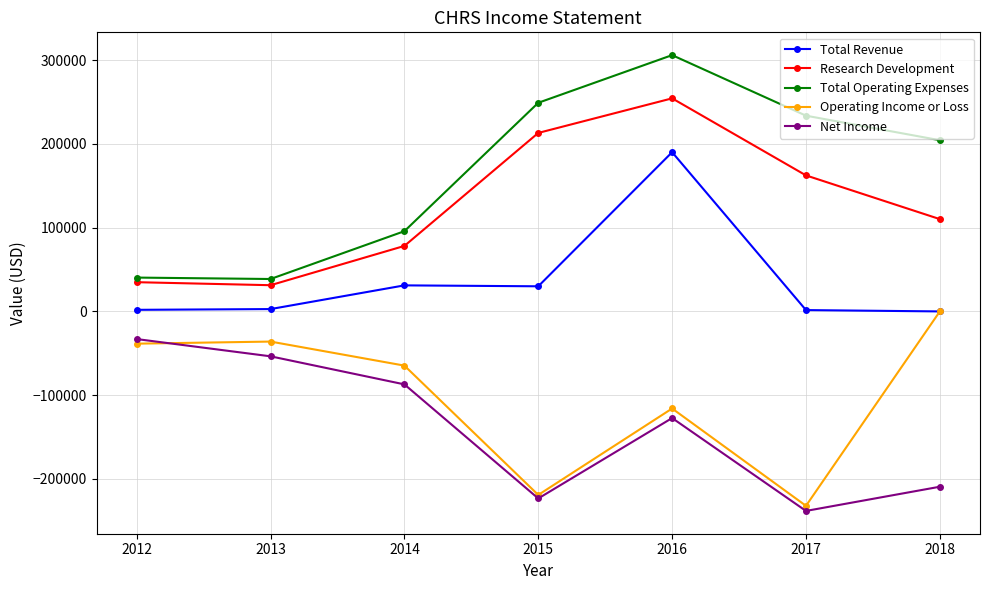

Is this an area chart (filled region under the line)?

No